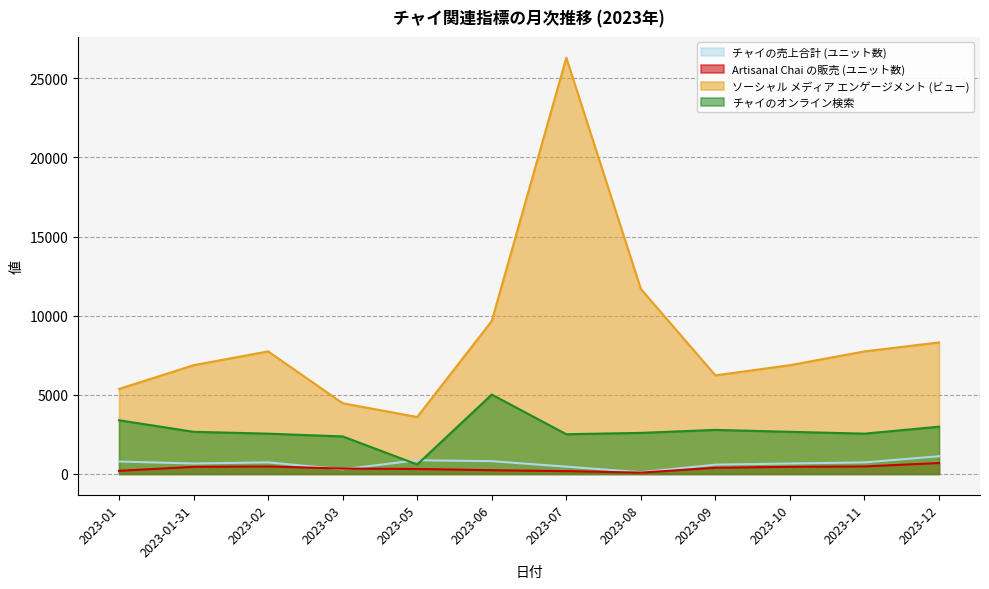

Which series has the widest spread of values?

ソーシャル メディア エンゲージメント (ビュー)